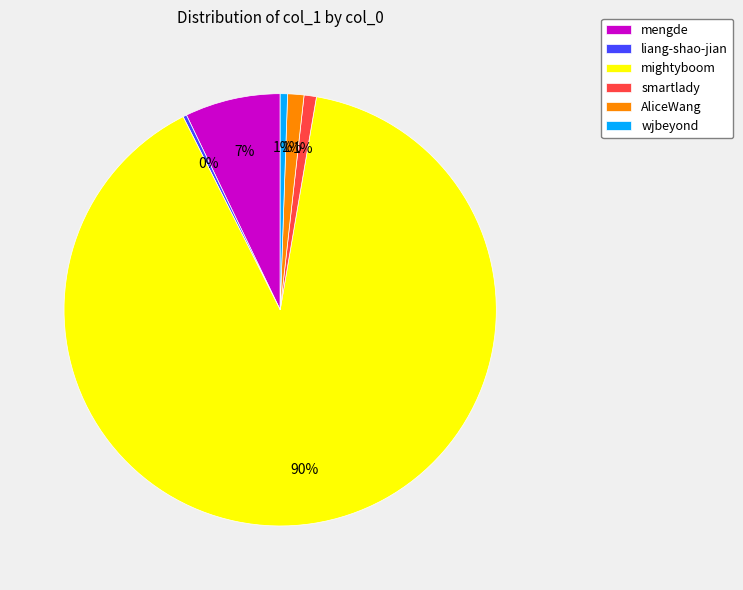

To the nearest percent, what is the combined percentage of AliceWang and wjbeyond?

2%